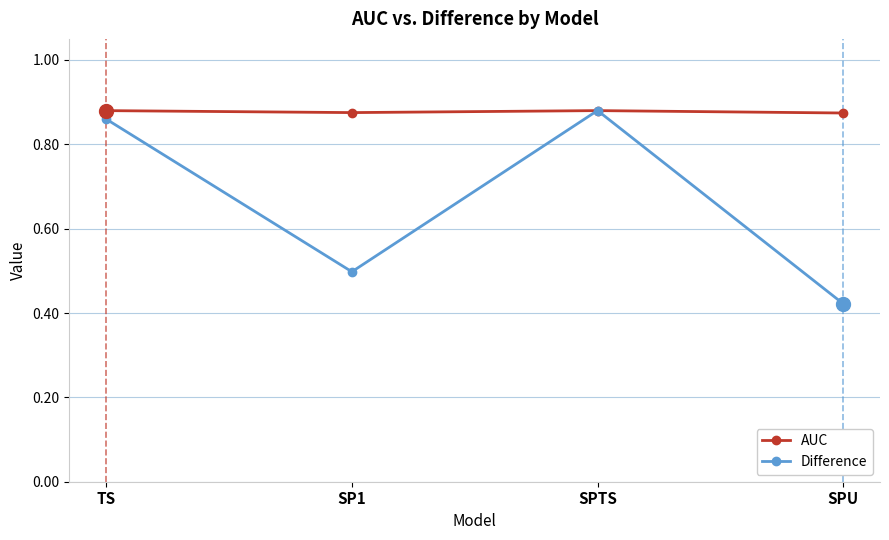

The AUC series shows 0.5 at SP1. True or false?

False